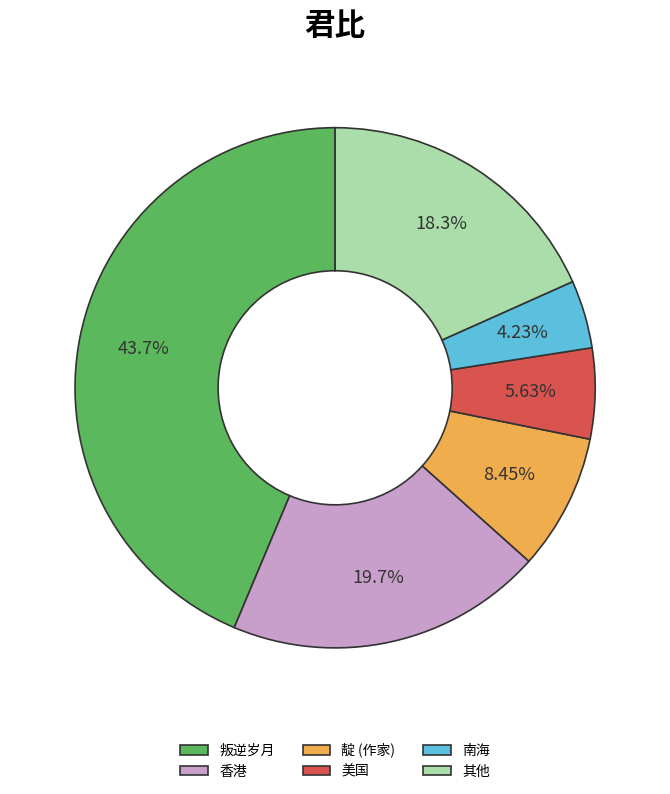

Count the number of slices in the pie.

6